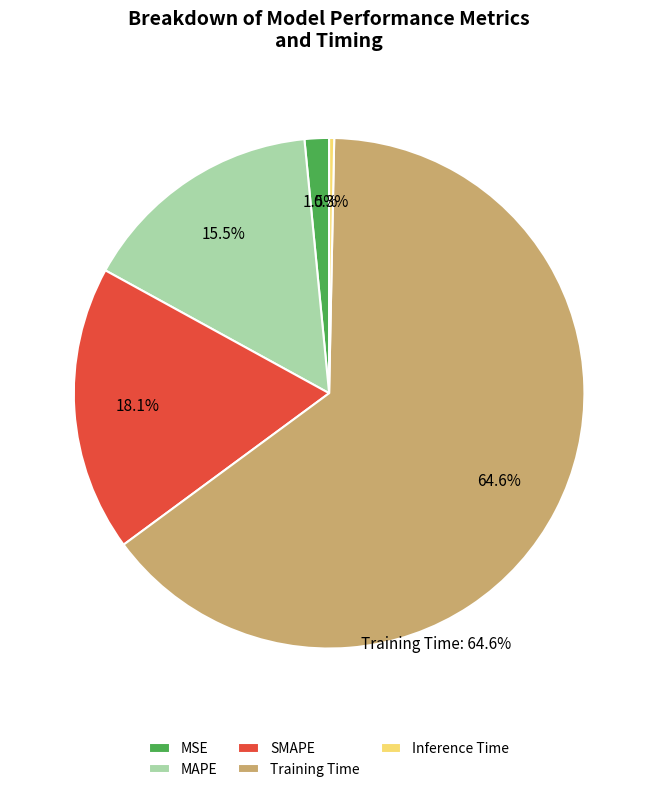

To the nearest percent, what portion does Training Time represent?

65%